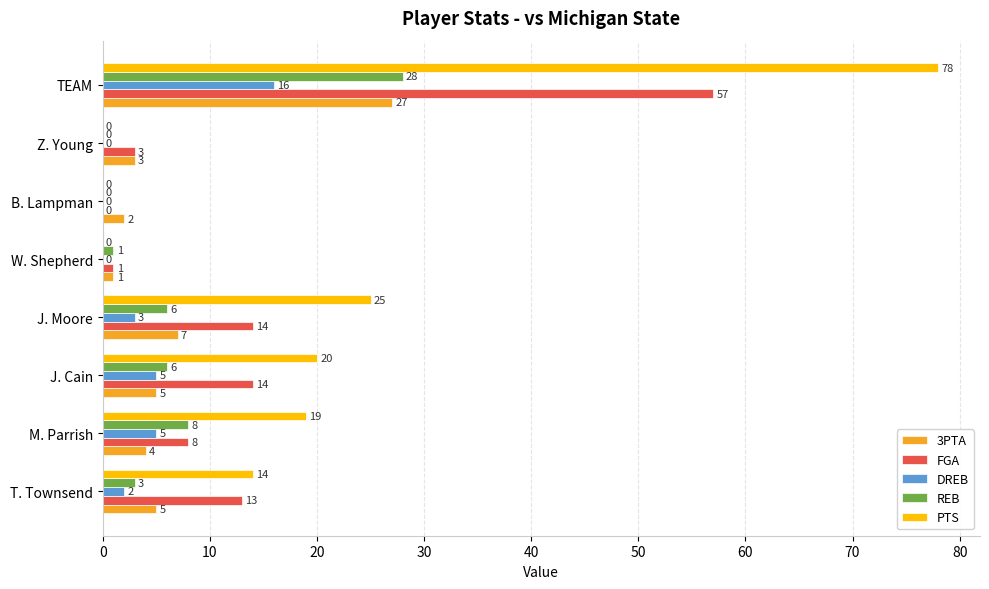

What is the average value of the FGA series?

14